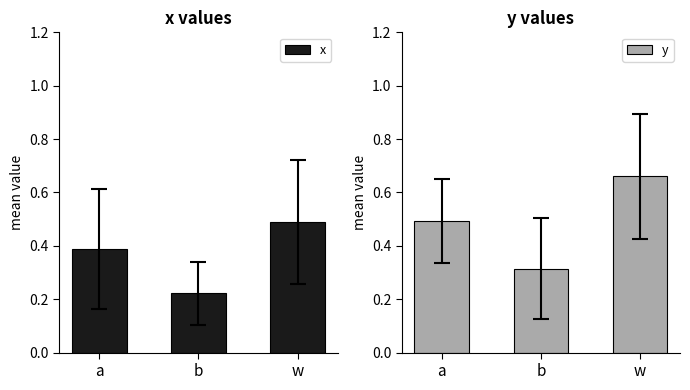

What is the spread (max minus min) of values at a?

0.1